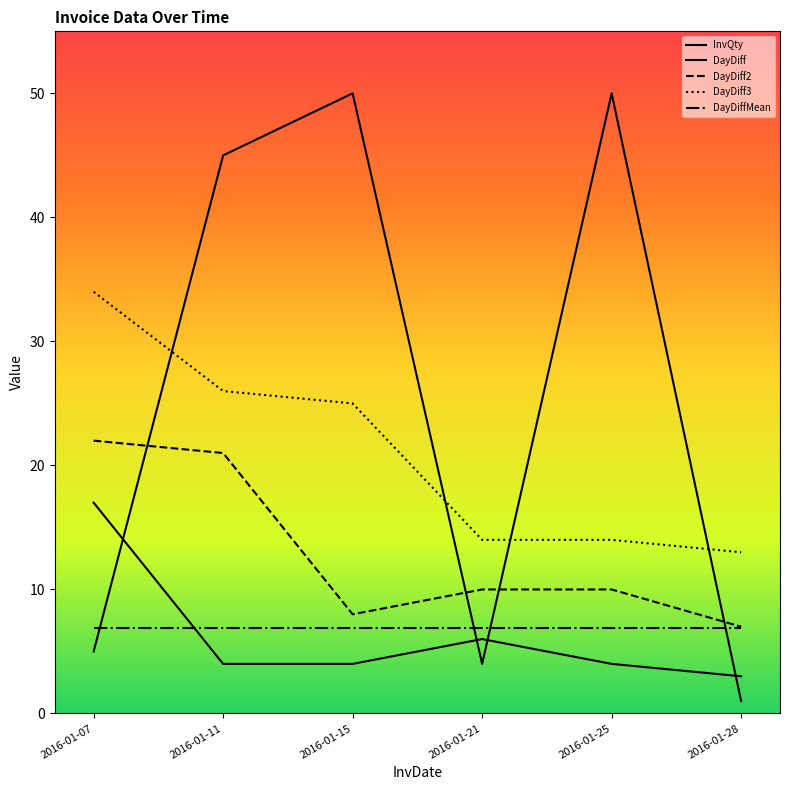

Is this an area chart (filled region under the line)?

No